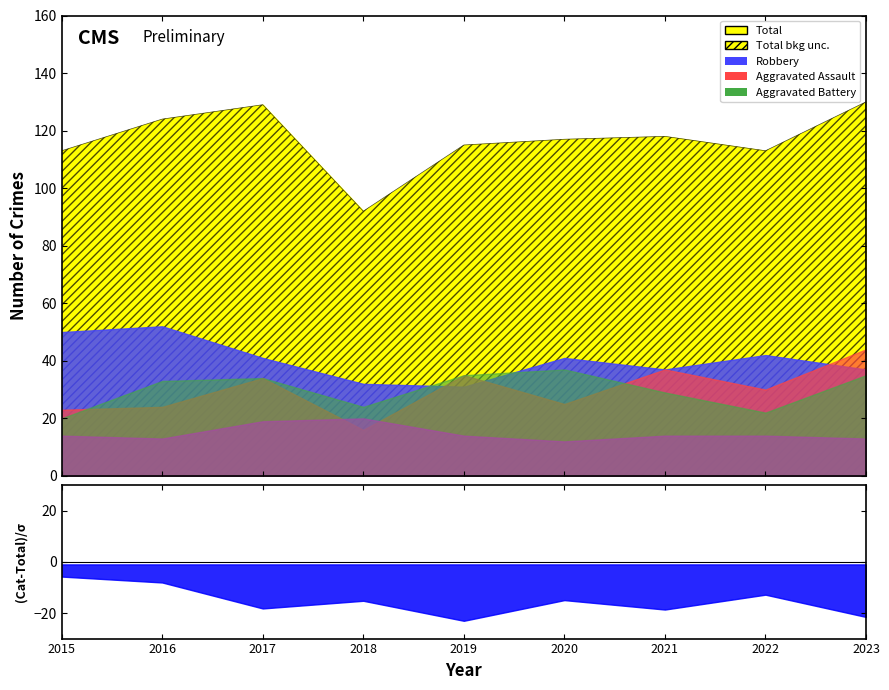

How many data points in Aggravated Battery are above 33?

4